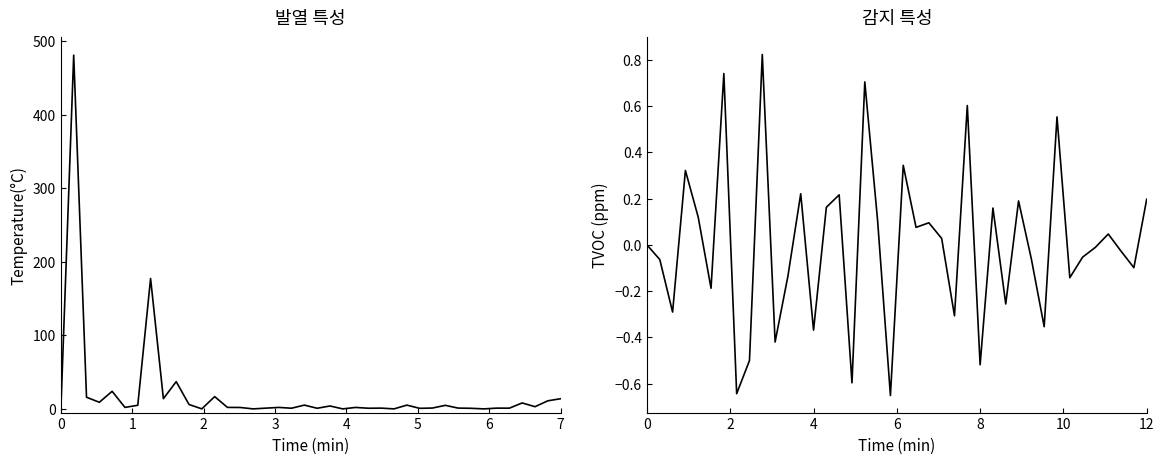

What is the difference between the maximum and second lowest values in the col_1 series?

480.9